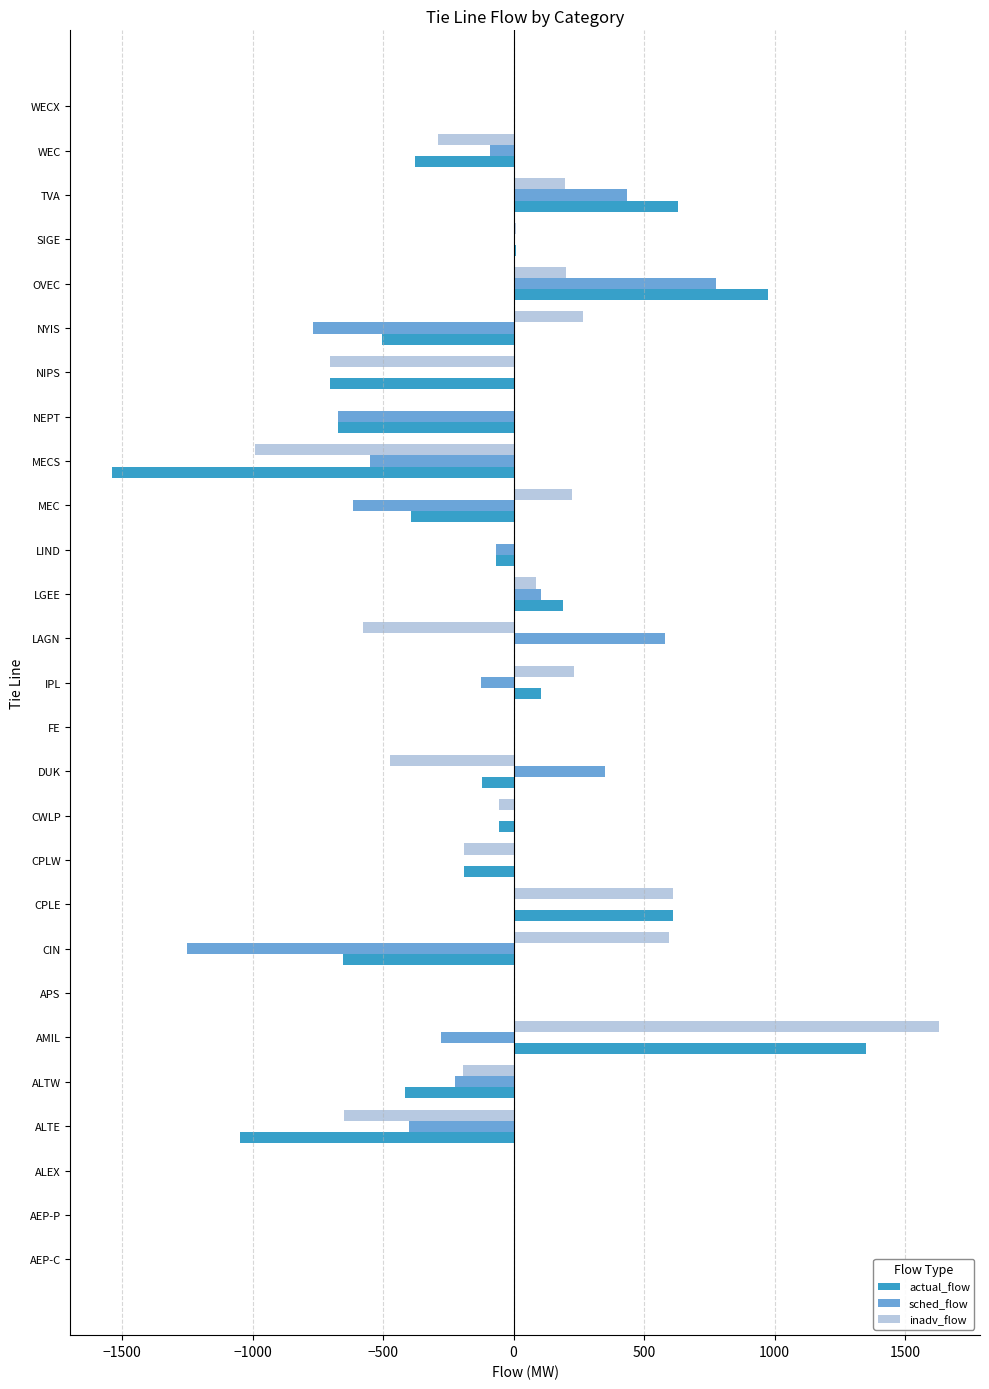

Which category has the highest value in the actual_flow series?

AMIL